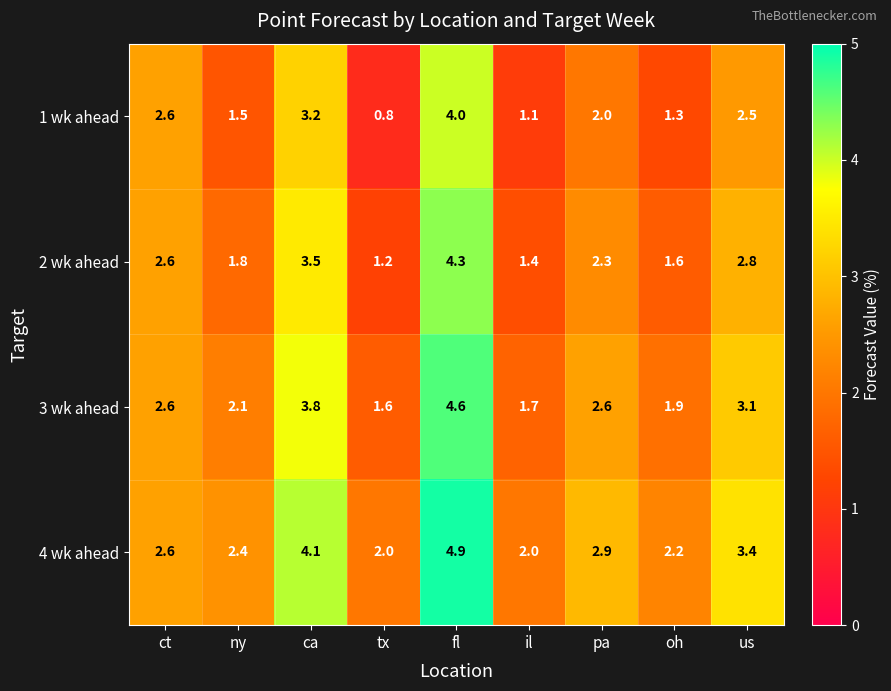

Where is 1 wk ahead nearest to the value 2?

pa